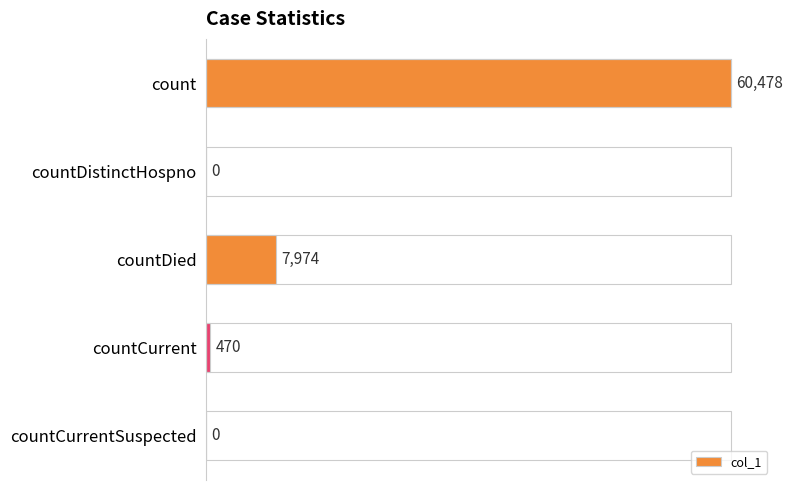

Reading top to bottom, extract all data points from this chart.

count=60478	countDistinctHospno=0	countDied=7974	countCurrent=470	countCurrentSuspected=0